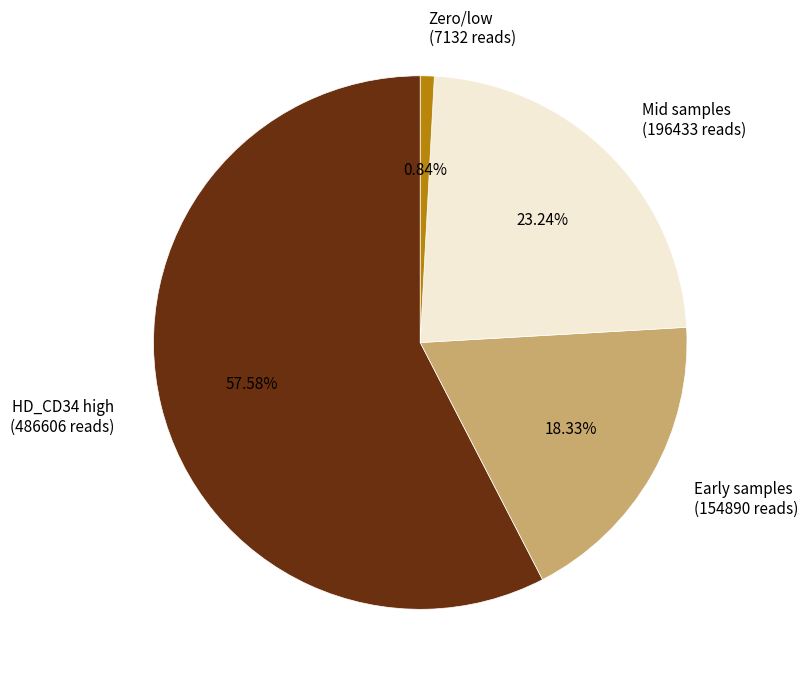

To the nearest percent, what is the average slice percentage?

25%